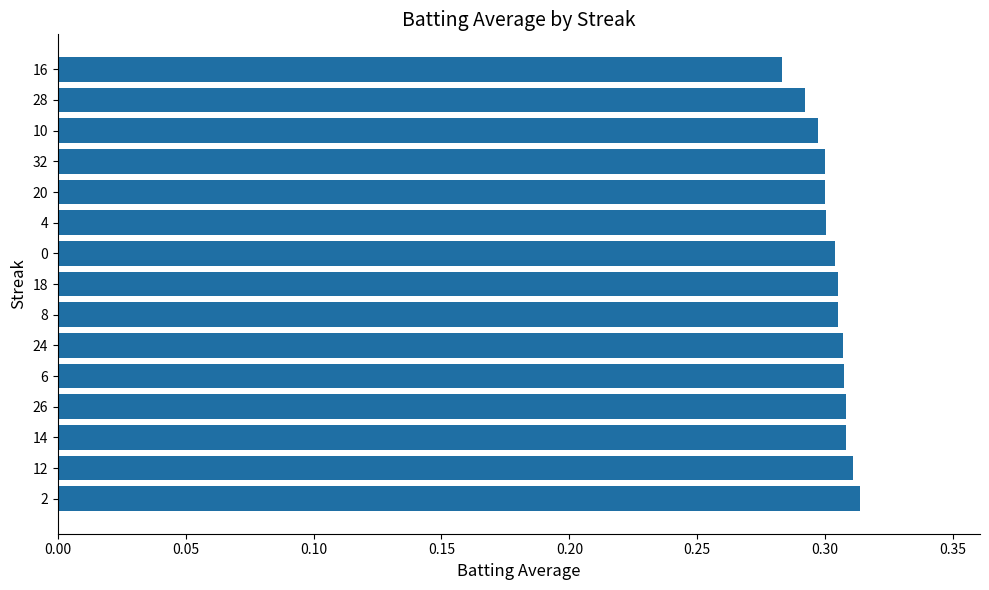

Between 26 and 20, which is larger?

26